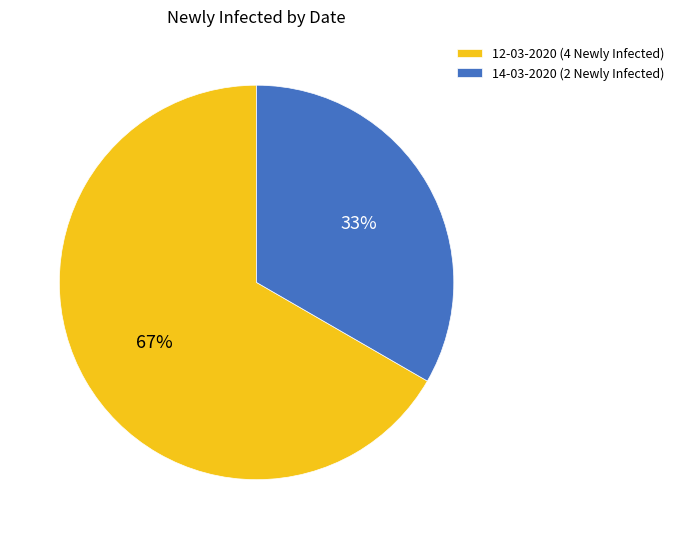

What is the smallest slice in the pie chart?

14-03-2020 (2 Newly Infected)